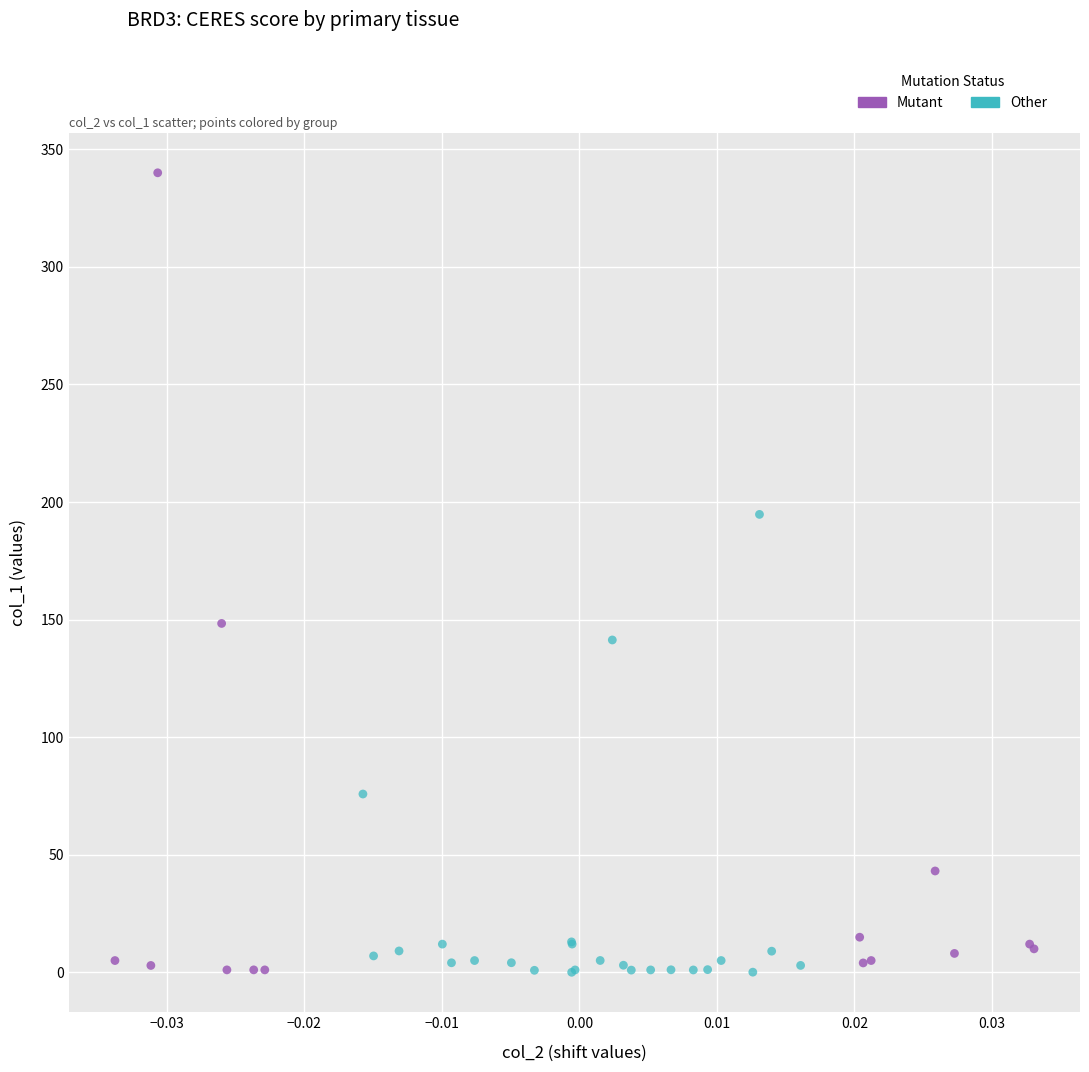

Which series has the widest spread of Y values?

Mutant